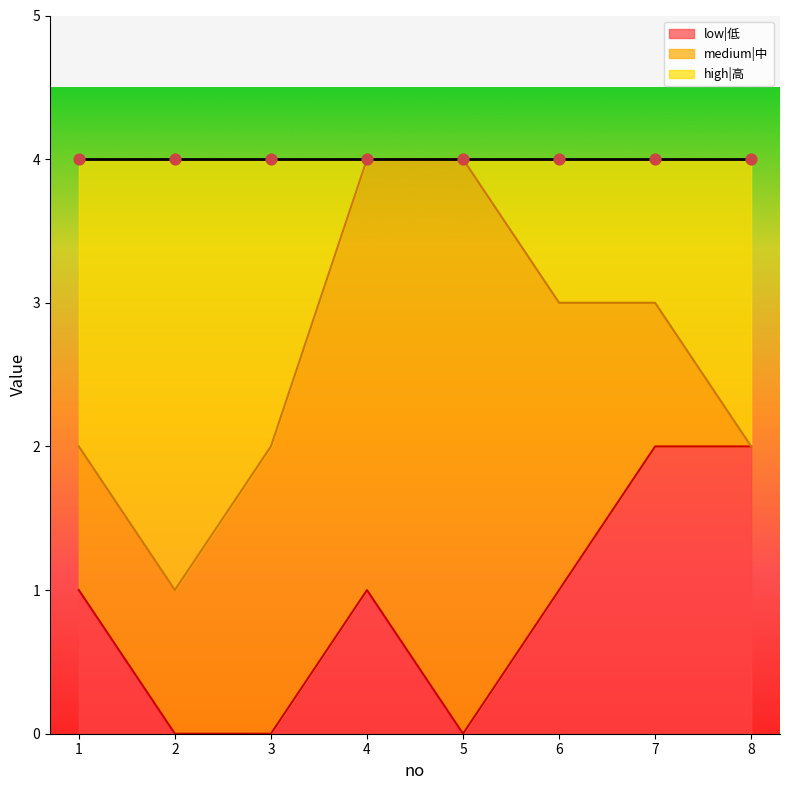

What is the total value across all series at 5?

4